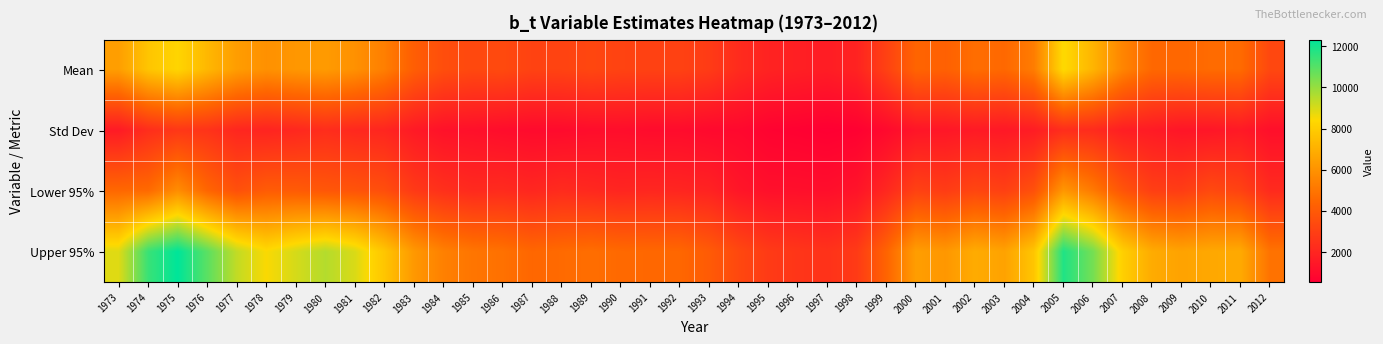

What is the minimum value shown in the chart?

536.2